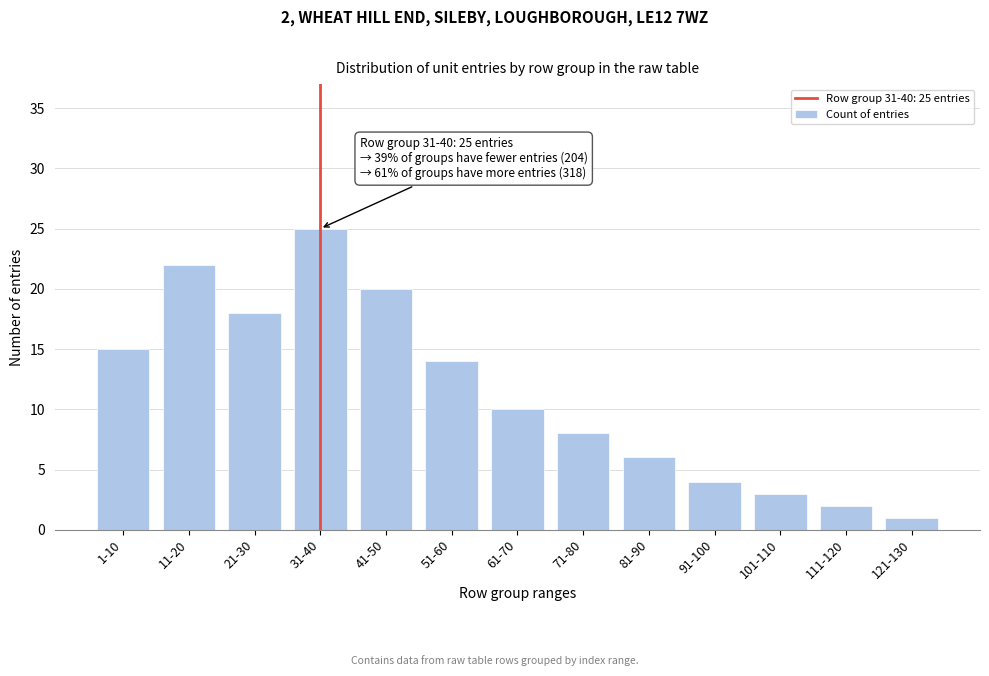

Reading right to left, what are all the values shown in this chart?

121-130=1	111-120=2	101-110=3	91-100=4	81-90=6	71-80=8	61-70=10	51-60=14	41-50=20	31-40=25	21-30=18	11-20=22	1-10=15